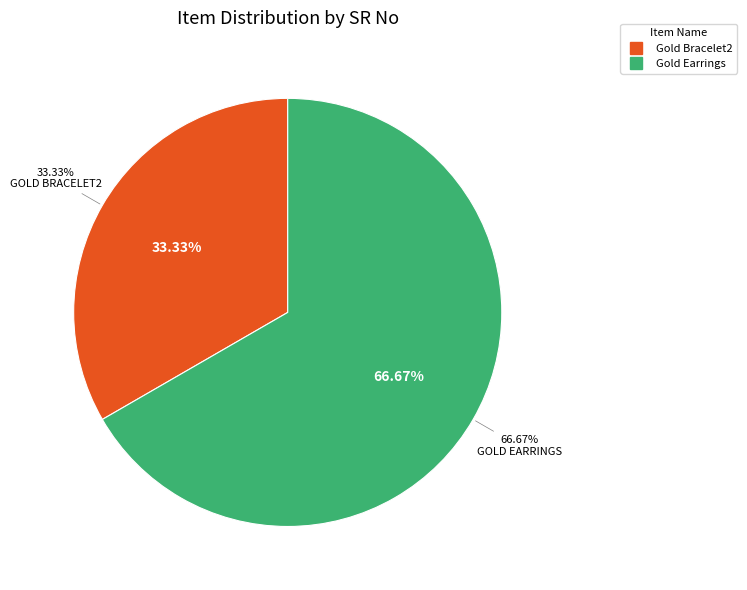

Rank the categories by value from highest to lowest.

Gold Earrings, Gold Bracelet2